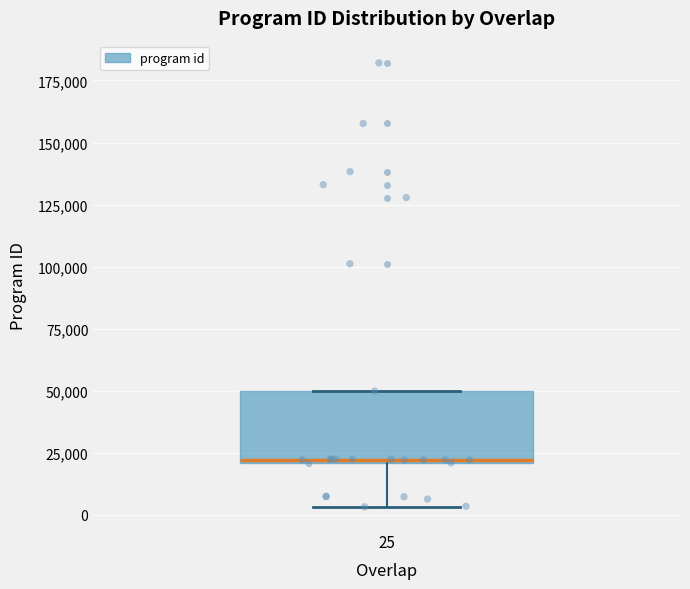

Where does the lower whisker of the box at x = 25 end on the y-axis? The values are not printed on the chart, so give them approximately, as read against the axis.

5000